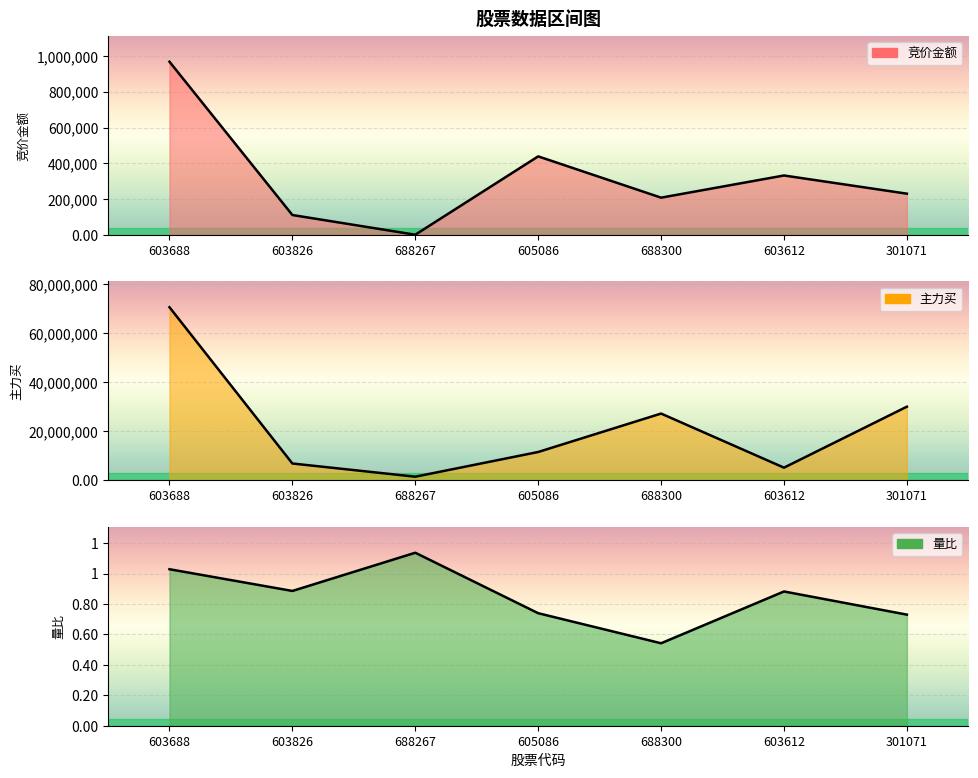

What is the total value across all series at 603612?

5448540.9